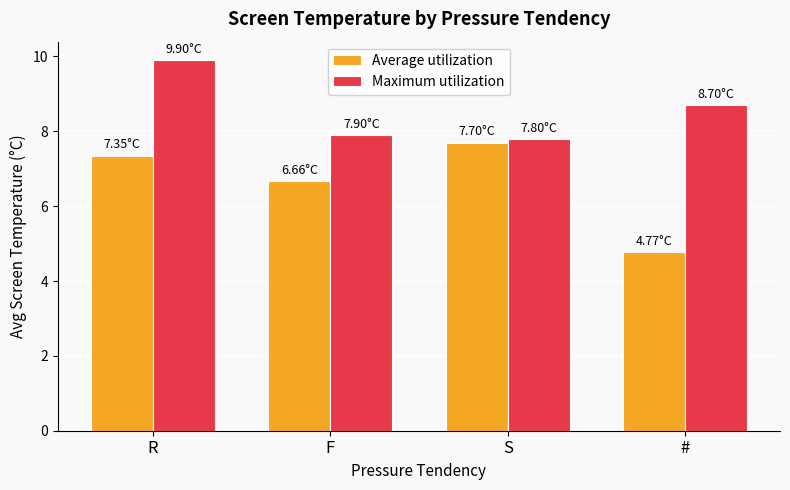

What are all the series names shown in the legend?

Average utilization, Maximum utilization